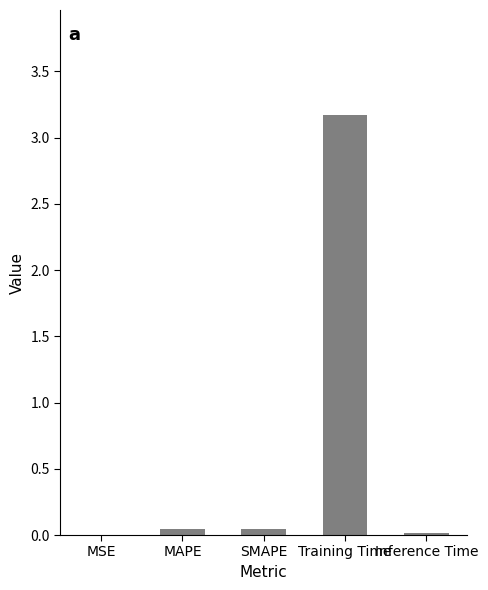

Which label corresponds to the largest value in the chart?

Training Time